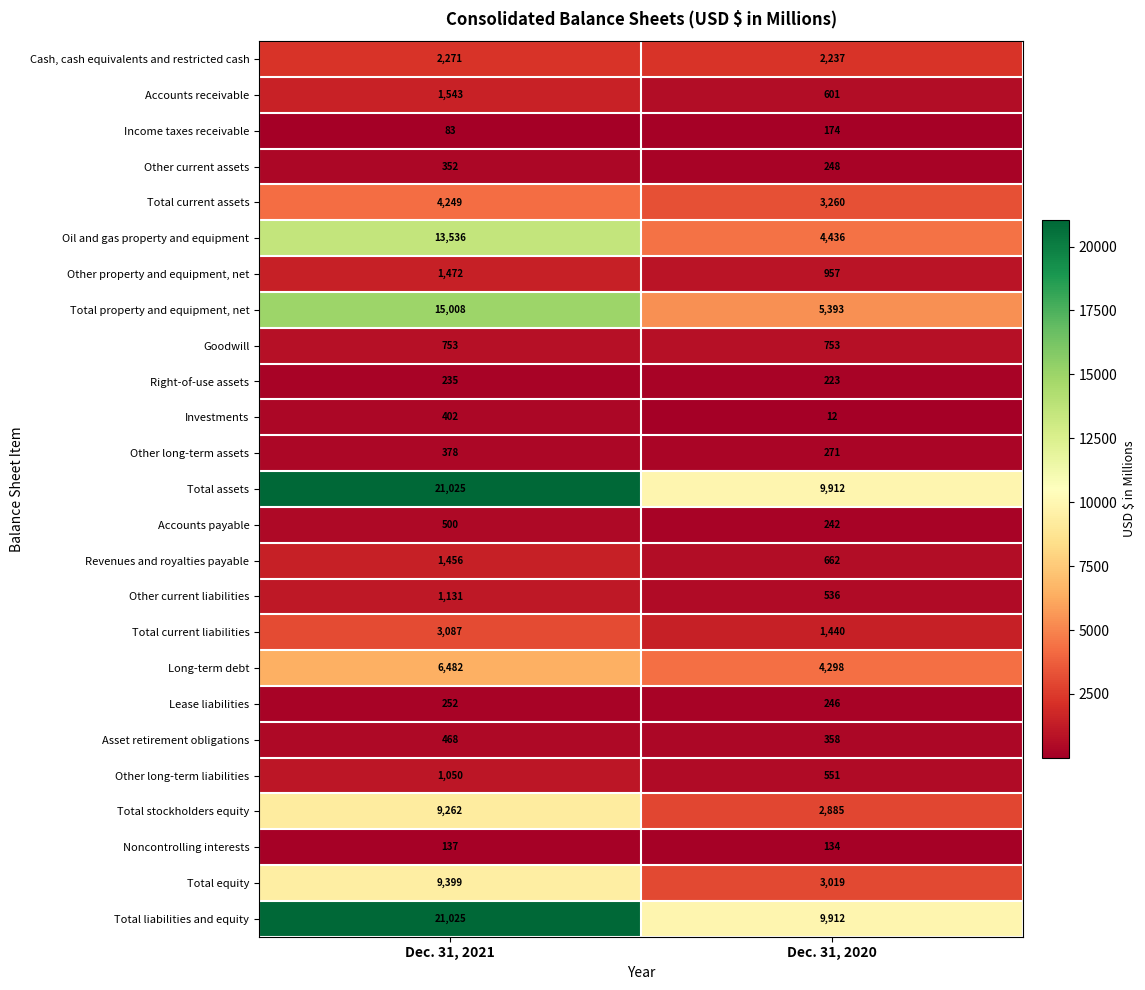

What is the spread (max minus min) of values at Dec. 31, 2020?

9900